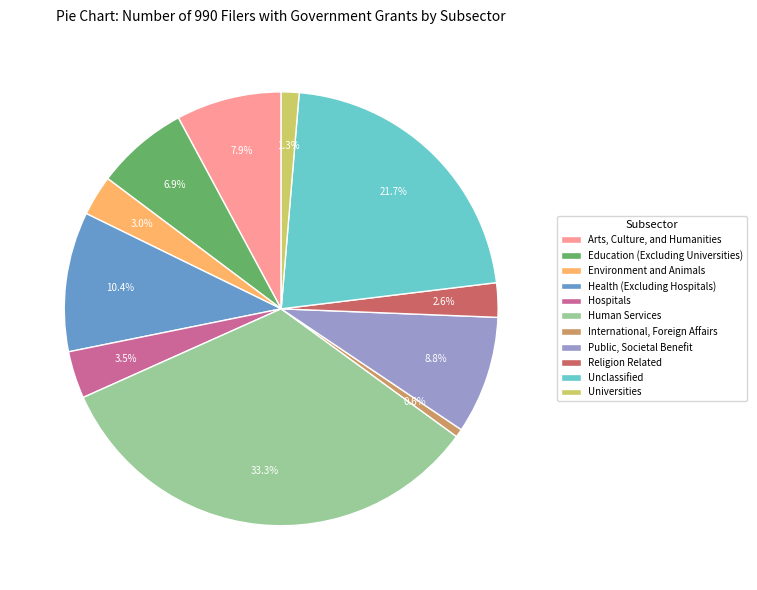

To the nearest percent, what is the difference between the Health (Excluding Hospitals) and Universities slice percentages?

9%